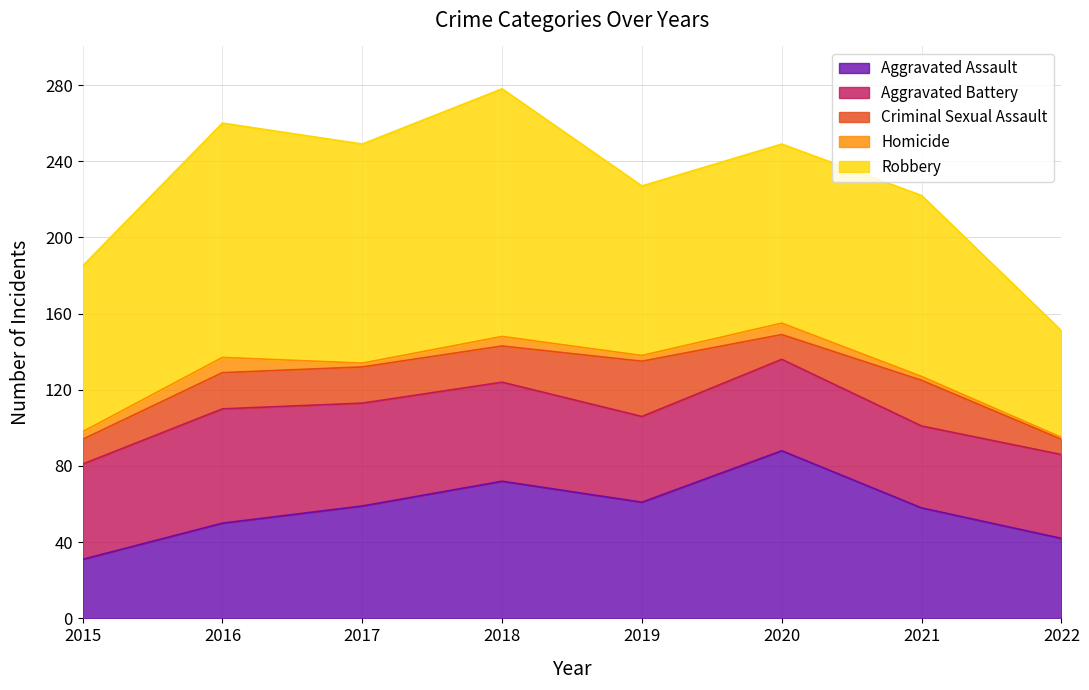

What is the lowest value of the Robbery series?

56